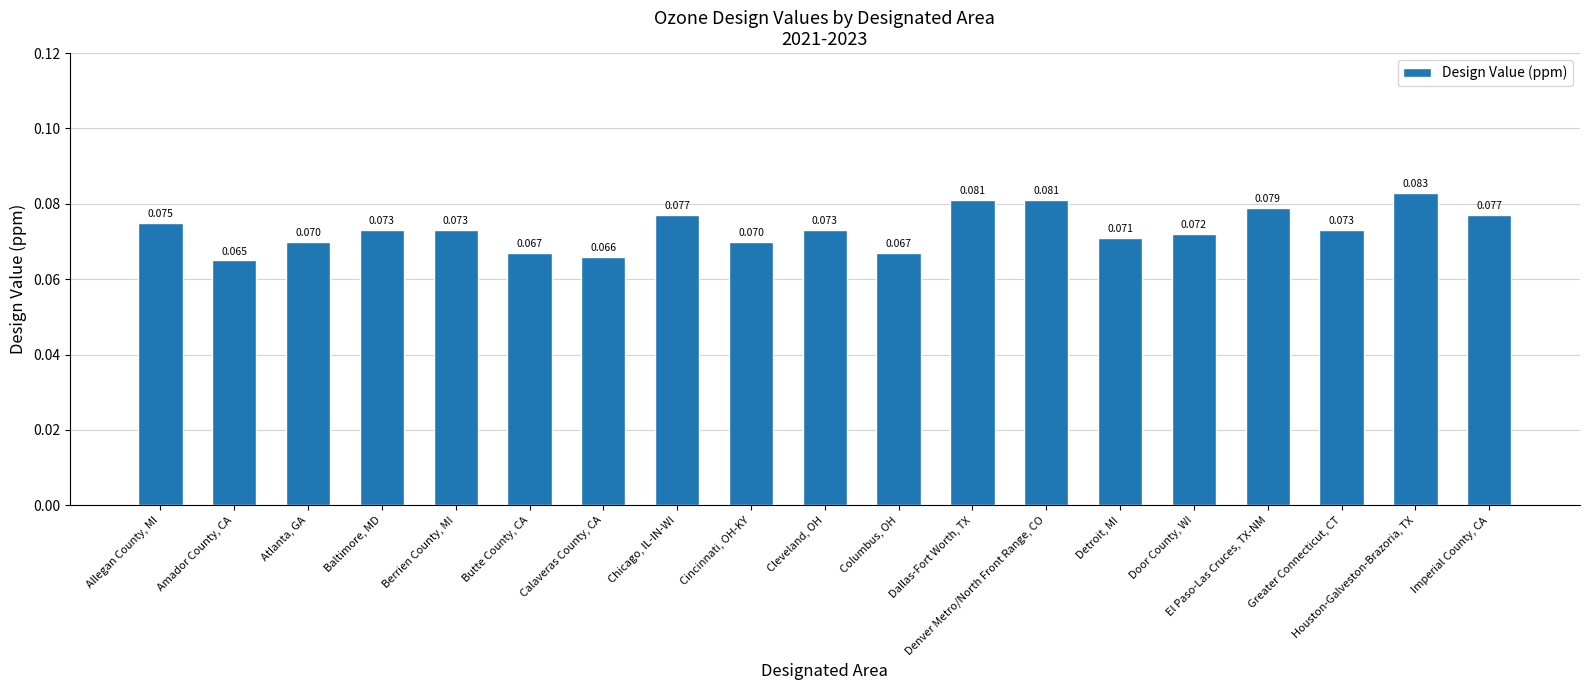

What is the label of the 17th bar from the left?

Greater Connecticut, CT